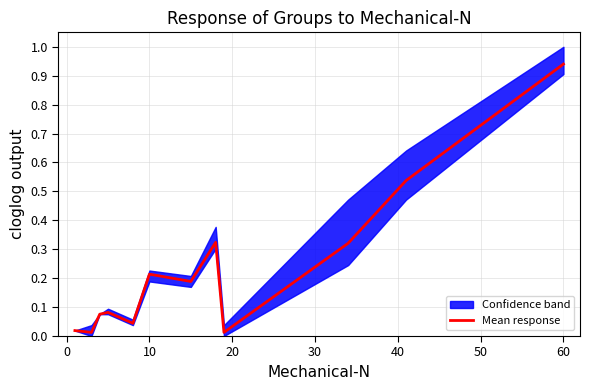

Reading left to right, what are all the values shown in this chart?

0.0	0.0	0.1	0.1	0.0	0.2	0.2	0.3	0.0	0.3	0.5	0.9